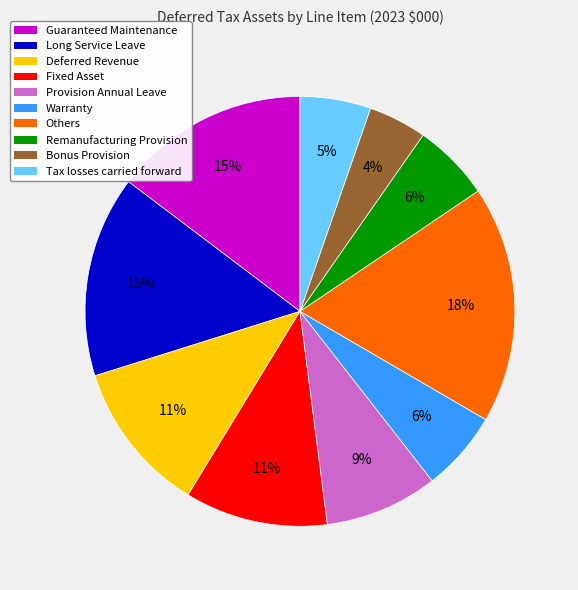

To the nearest percent, what is the difference between the Provision Annual Leave and Guaranteed Maintenance slice percentages?

6%